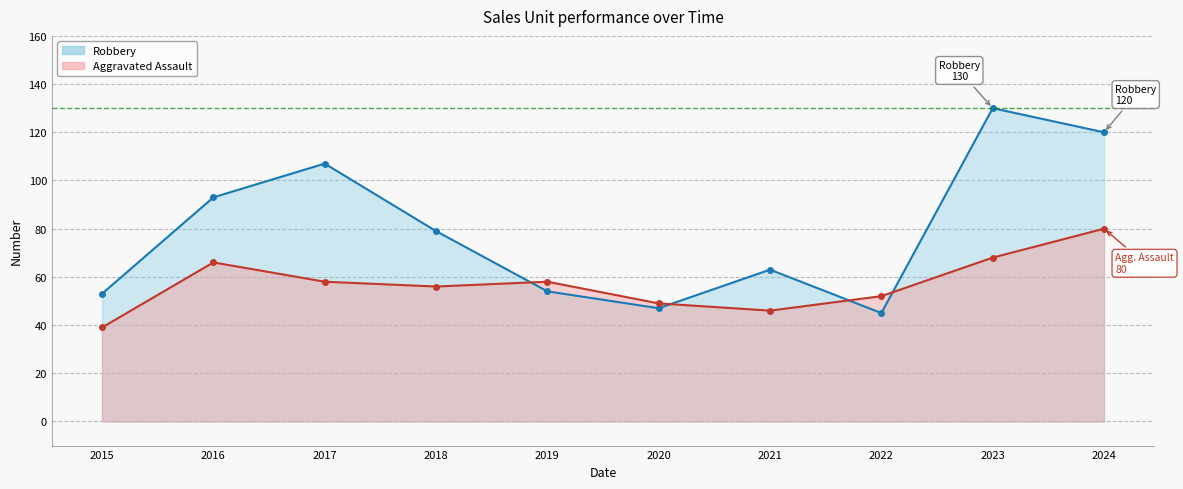

Where is the first local minimum for Aggravated Assault?

2018